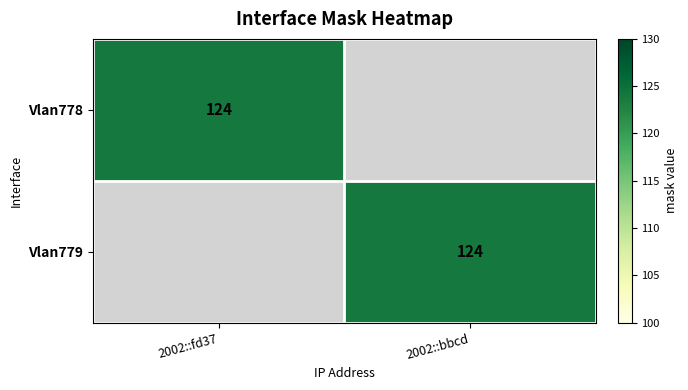

The value of Vlan778 at 2002::fd37 is 124. True or false?

True